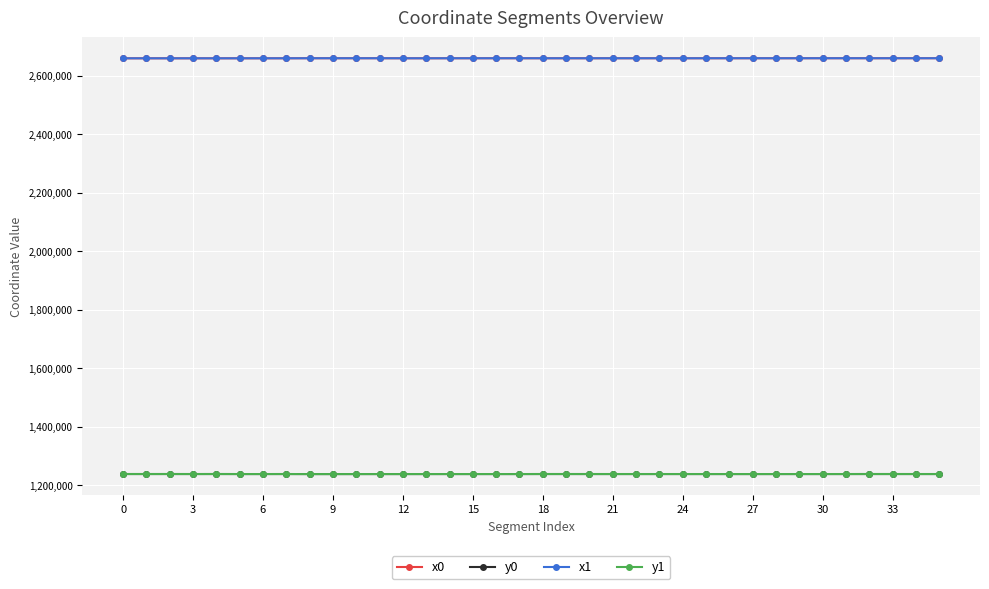

What is the minimum value shown in the chart?

1238534.4